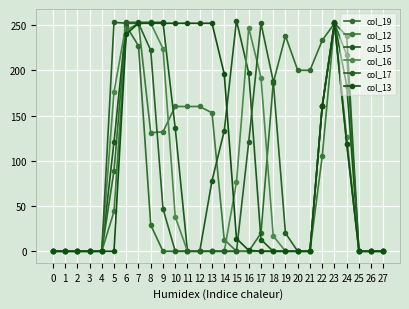

How many data points does each series have?

28